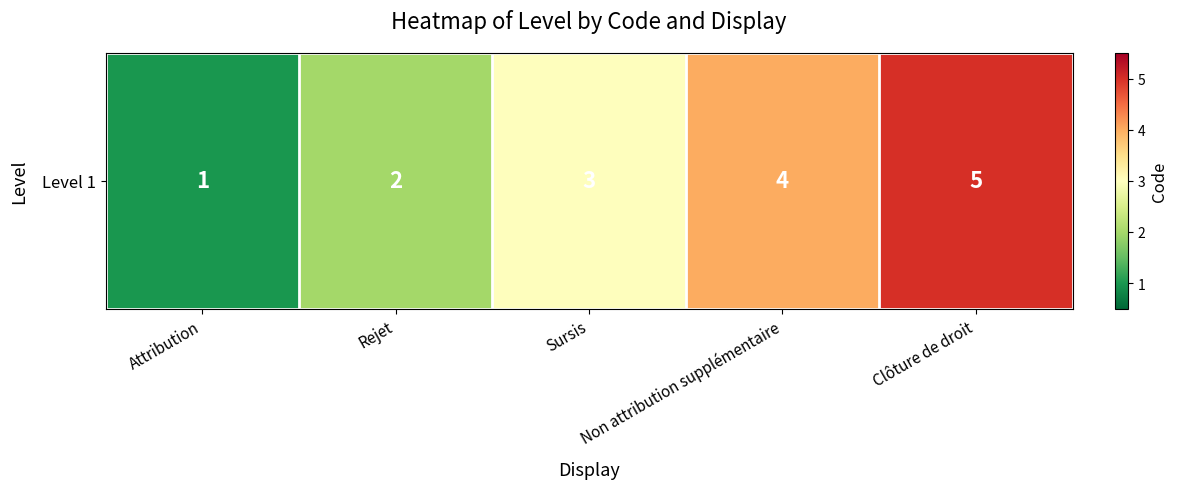

The value at Attribution is 1. True or false?

True